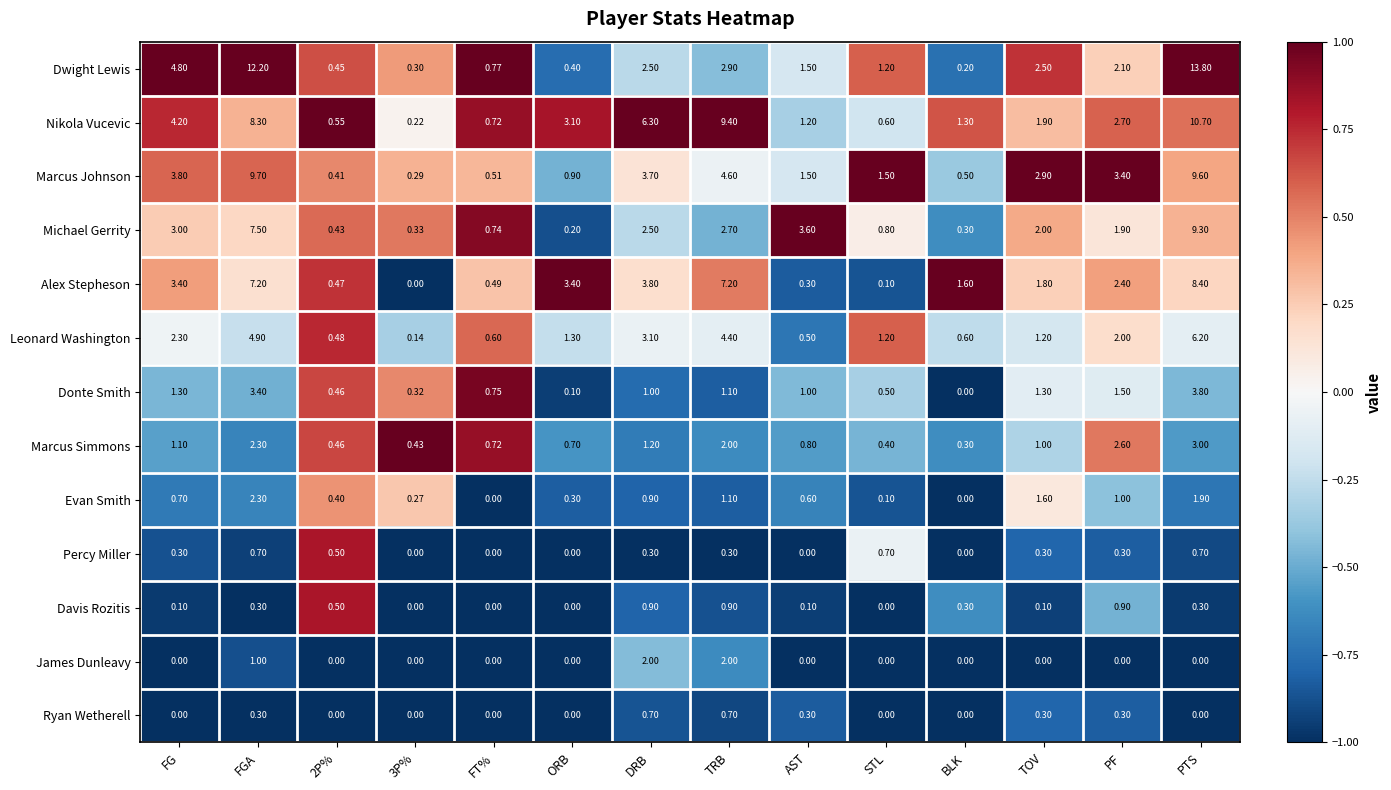

Which series has the largest total across all categories?

Nikola Vucevic